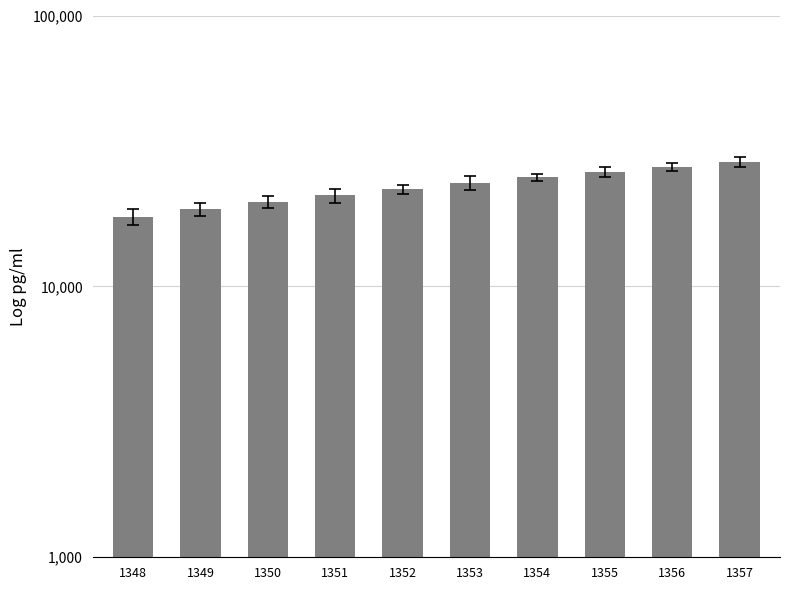

The chart shows a value of 29533 at 1349. True or false?

False